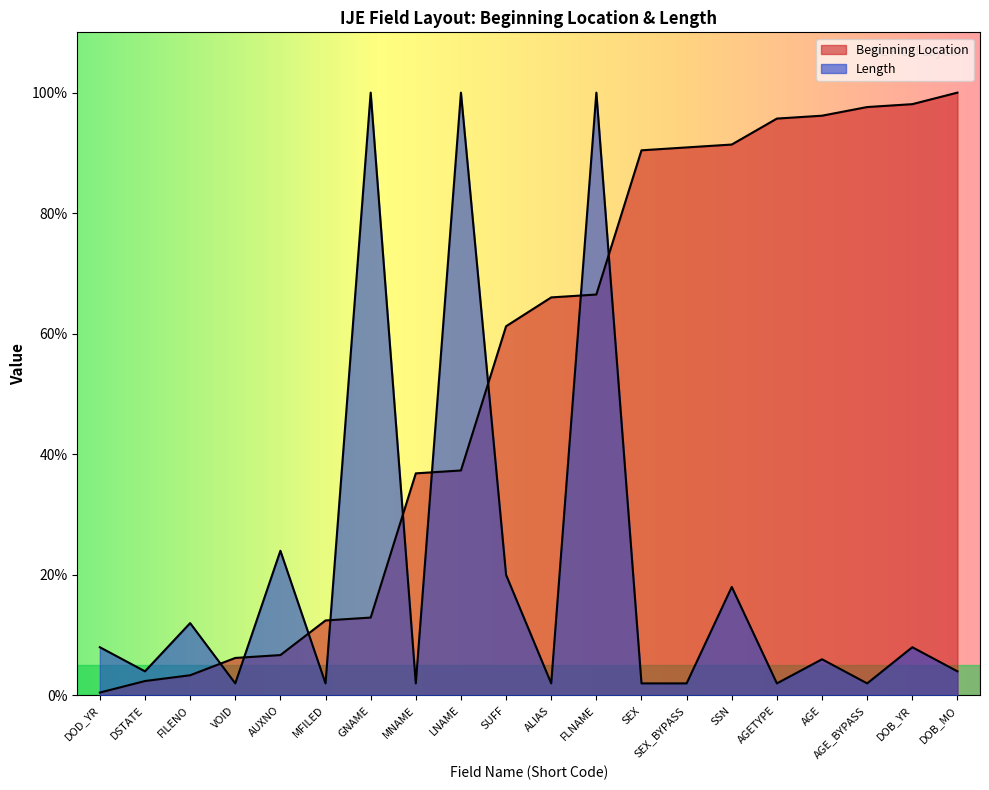

How many values in the Beginning Location series are below 66?

10